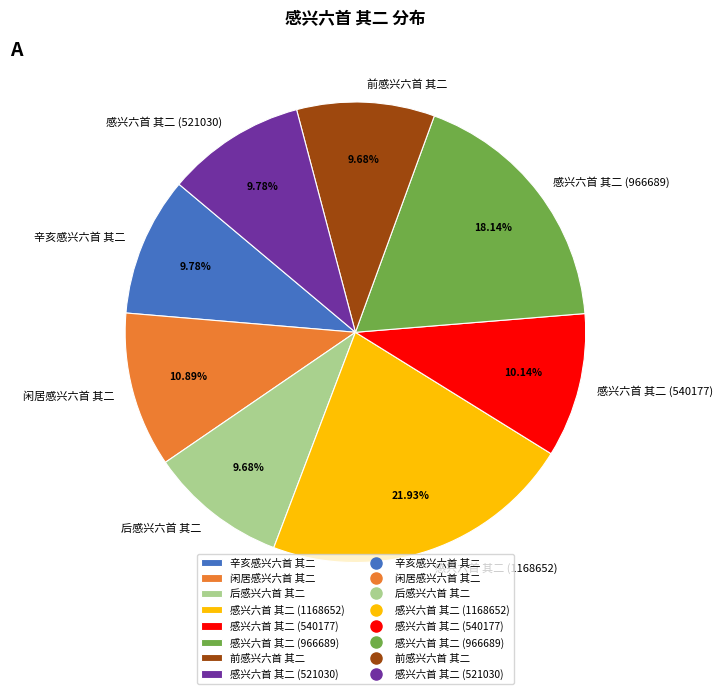

Is it true that 感兴六首 其二 (1168652) is 22% of the pie?

True